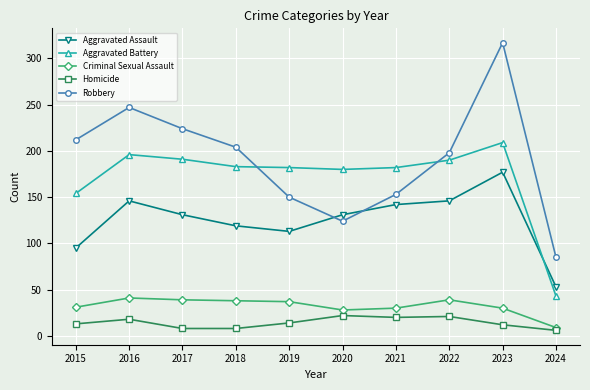

Does the chart have visible grid lines?

Yes